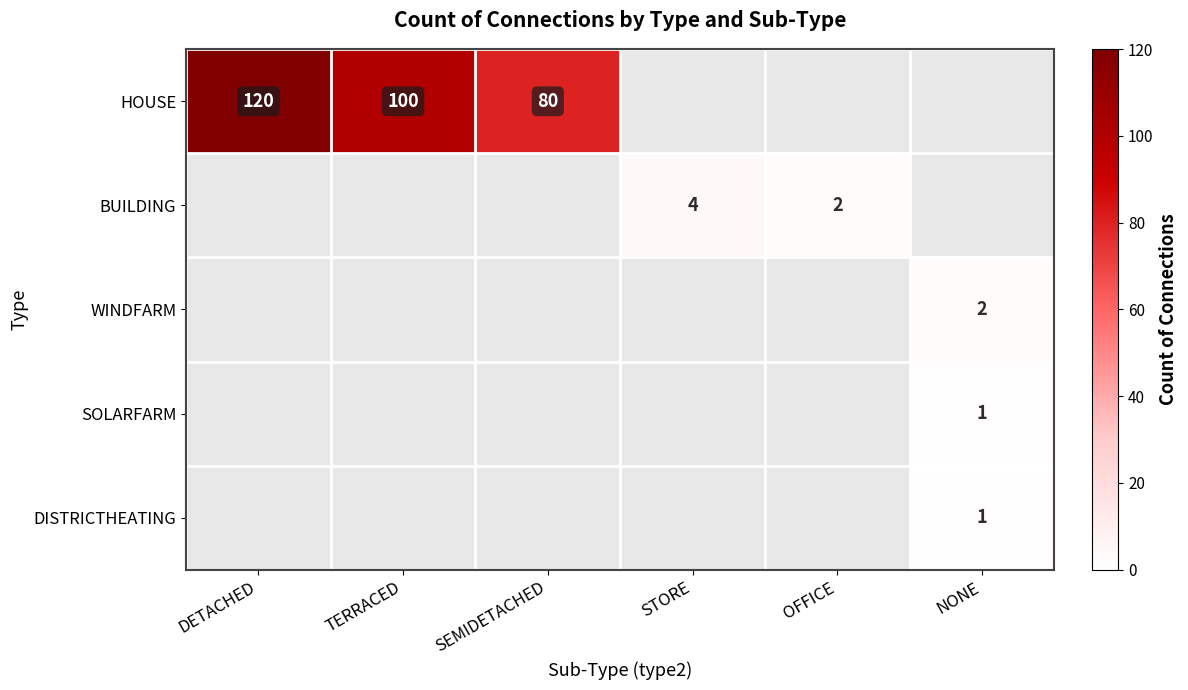

Is it true that DISTRICTHEATING equals 0 at NONE?

False